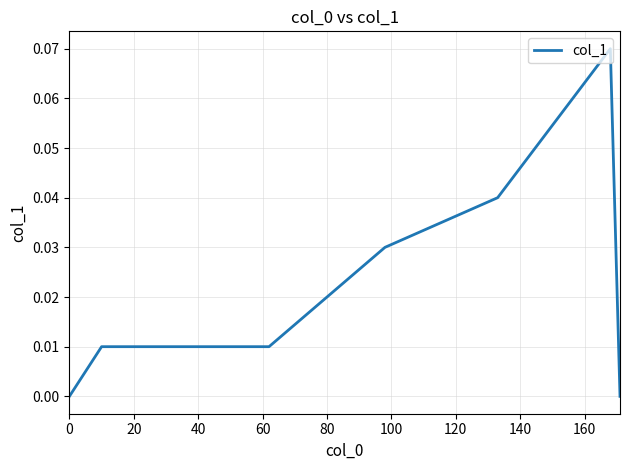

What is the label of the 11th point from the right?

80